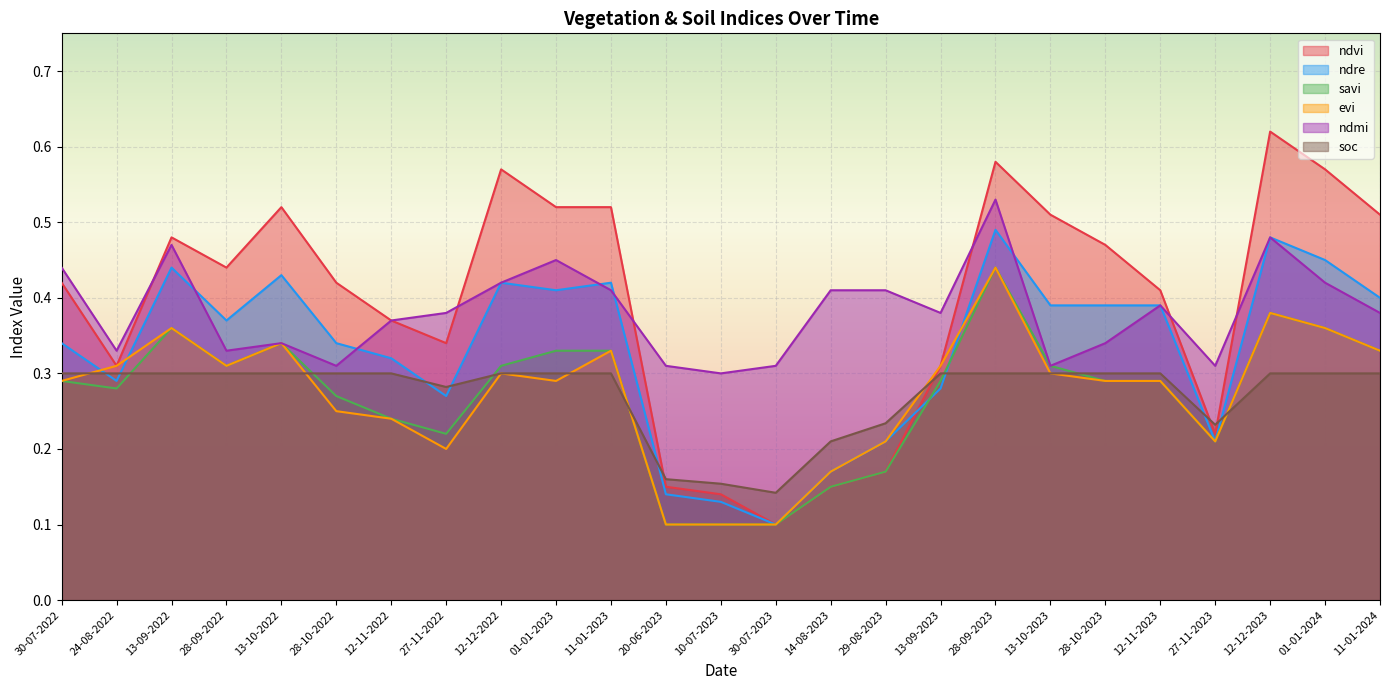

How many data points does each series have?

25